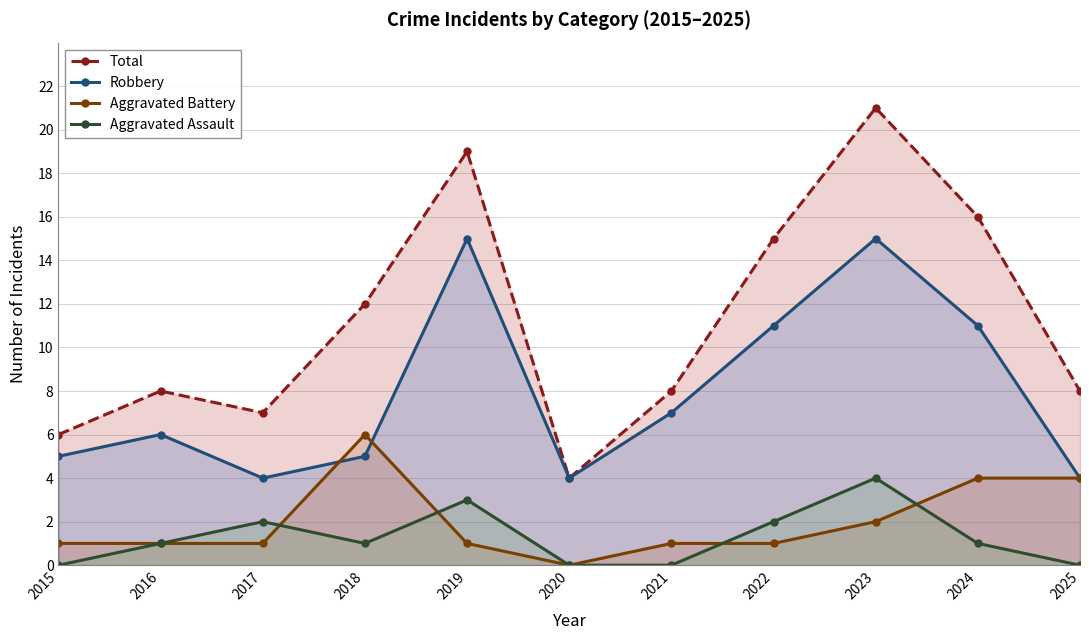

What is the average value of the Total series?

11